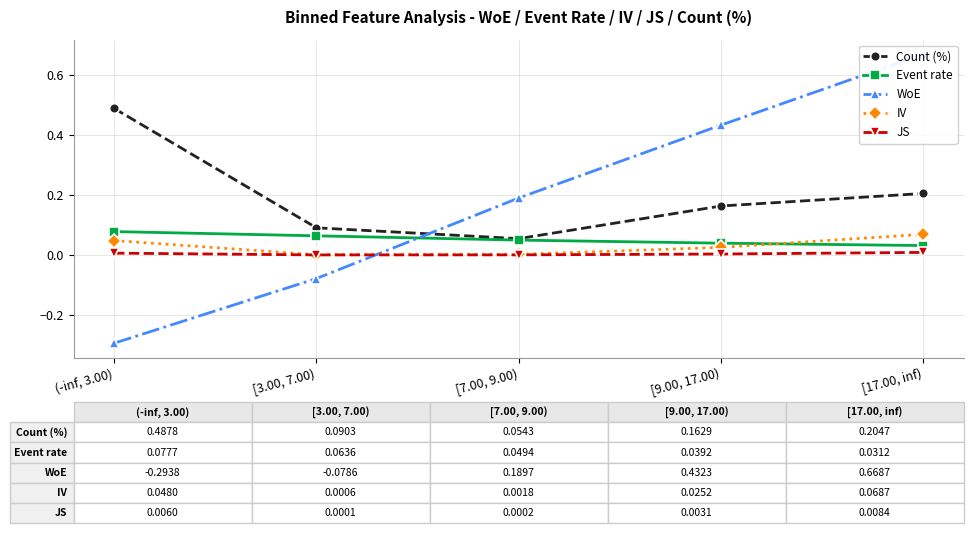

Where do JS and WoE first cross each other?

[3.00, 7.00) and [7.00, 9.00)